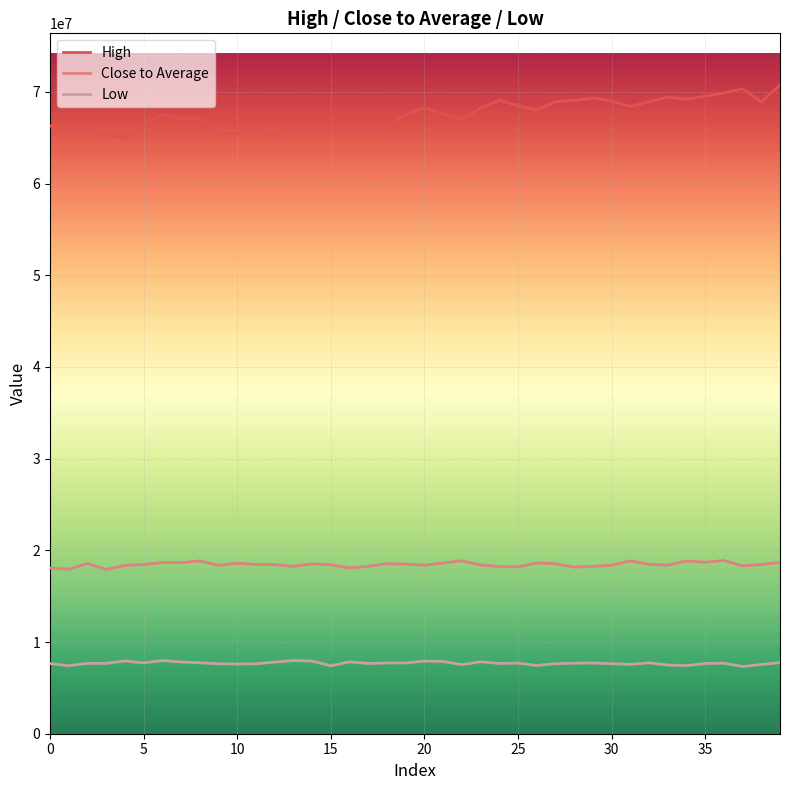

True or false: High has more than 2 interior local peaks.

True